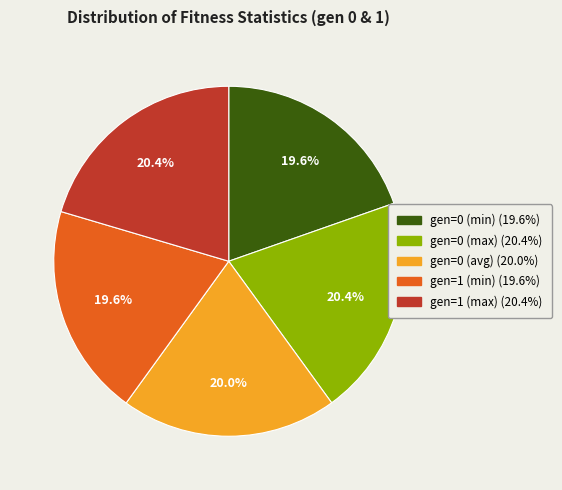

To the nearest percent, what is the combined percentage of gen=0 (min) and gen=0 (avg)?

40%